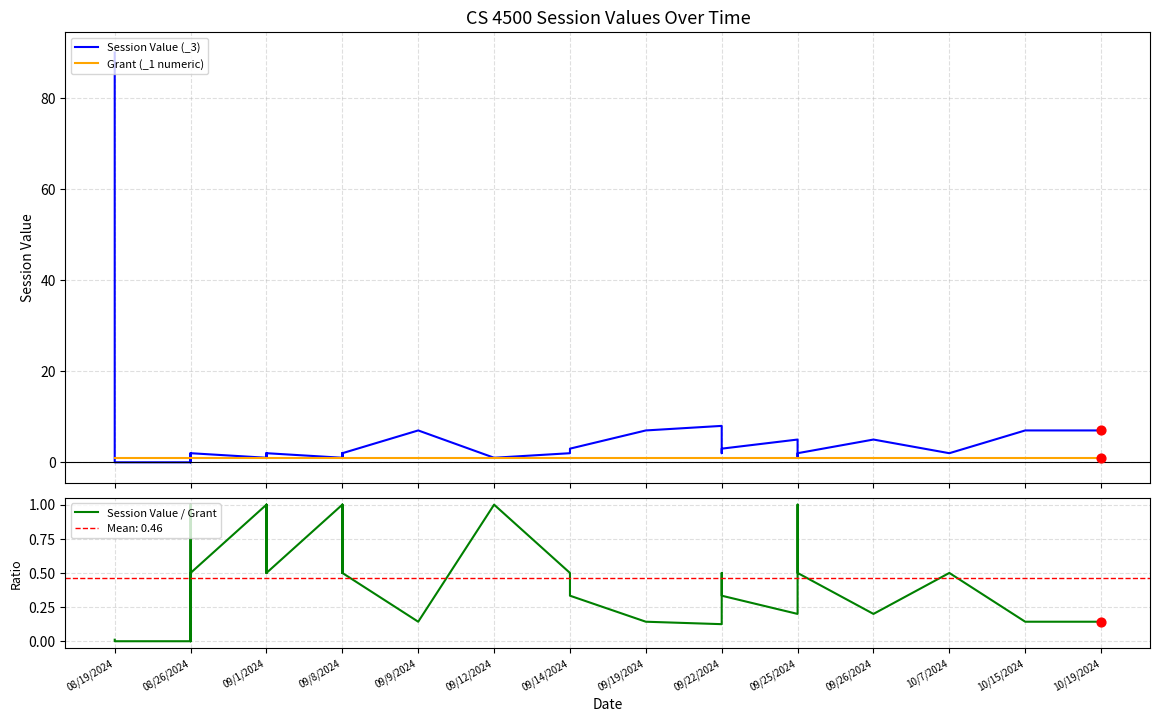

At which category is the sum across all series the highest?

08/19/2024